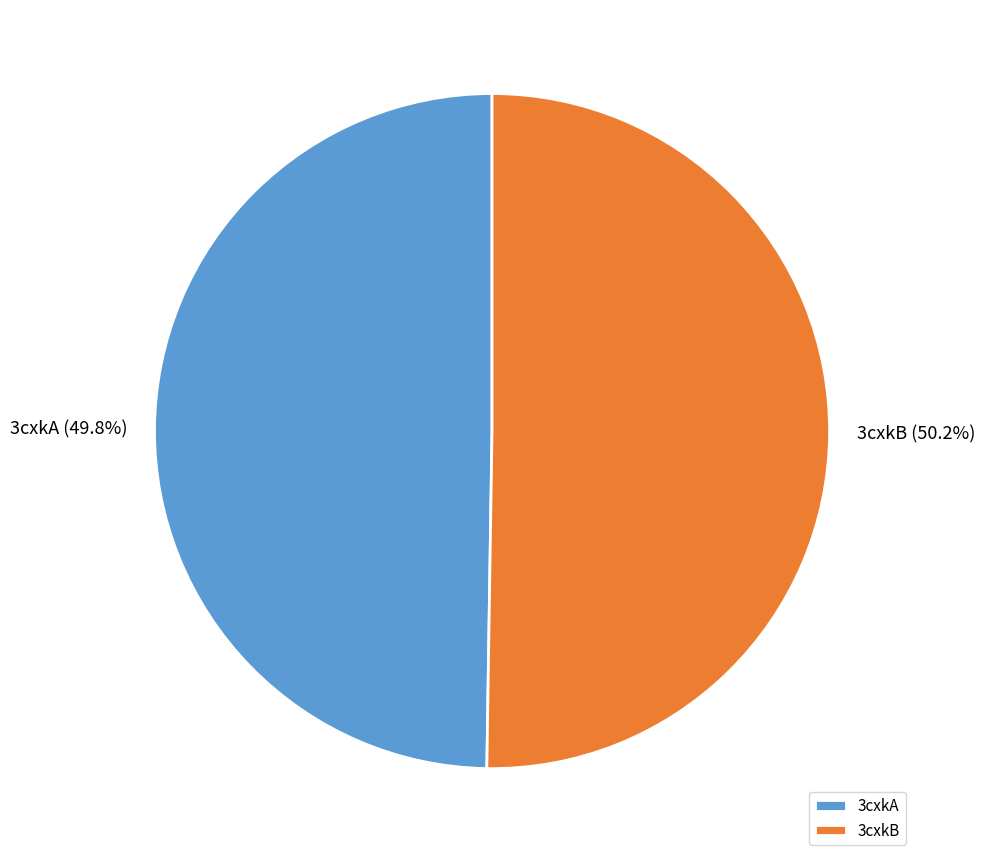

What is the ratio of the value at 3cxkB to the value at 3cxkA?

1.0